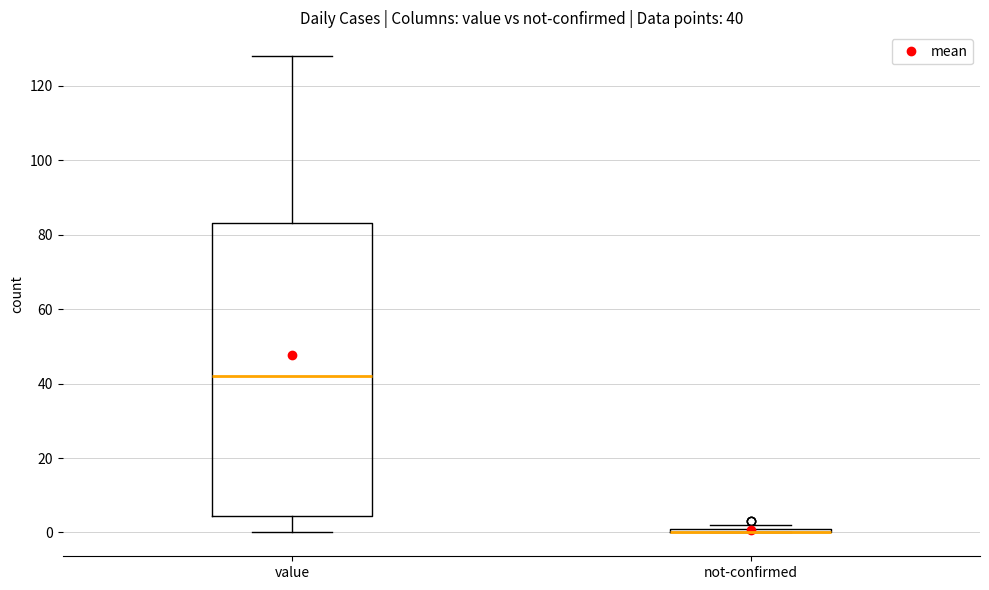

Which box is the tallest, from its lower edge to its upper edge?

value